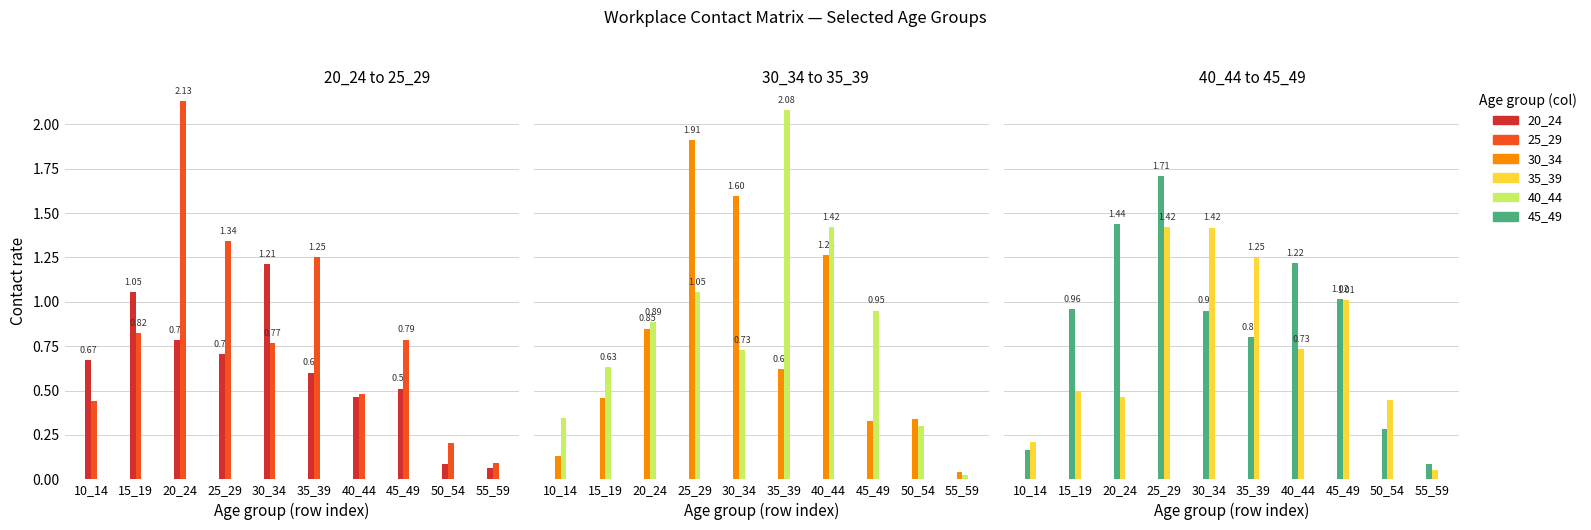

What is the difference between the second highest and minimum values in the 35_39 series?

1.4